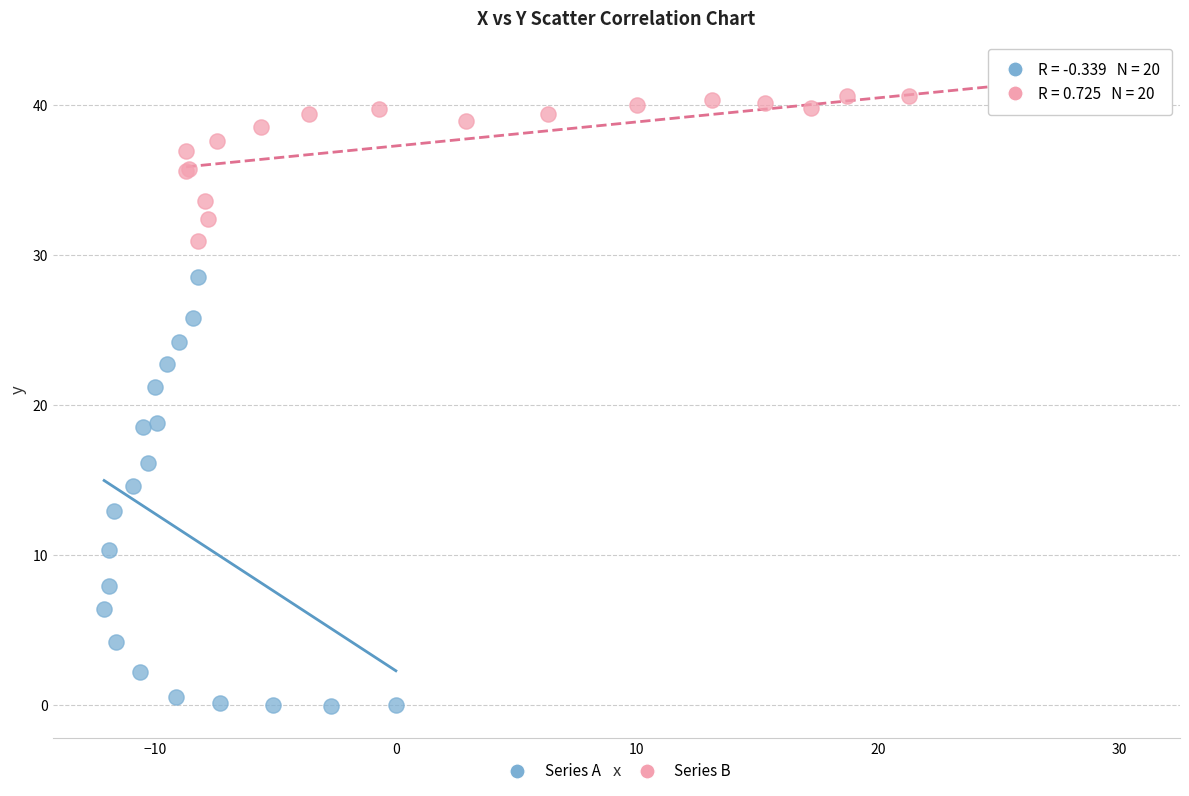

What are all the series names shown in the legend?

Series A, Series B